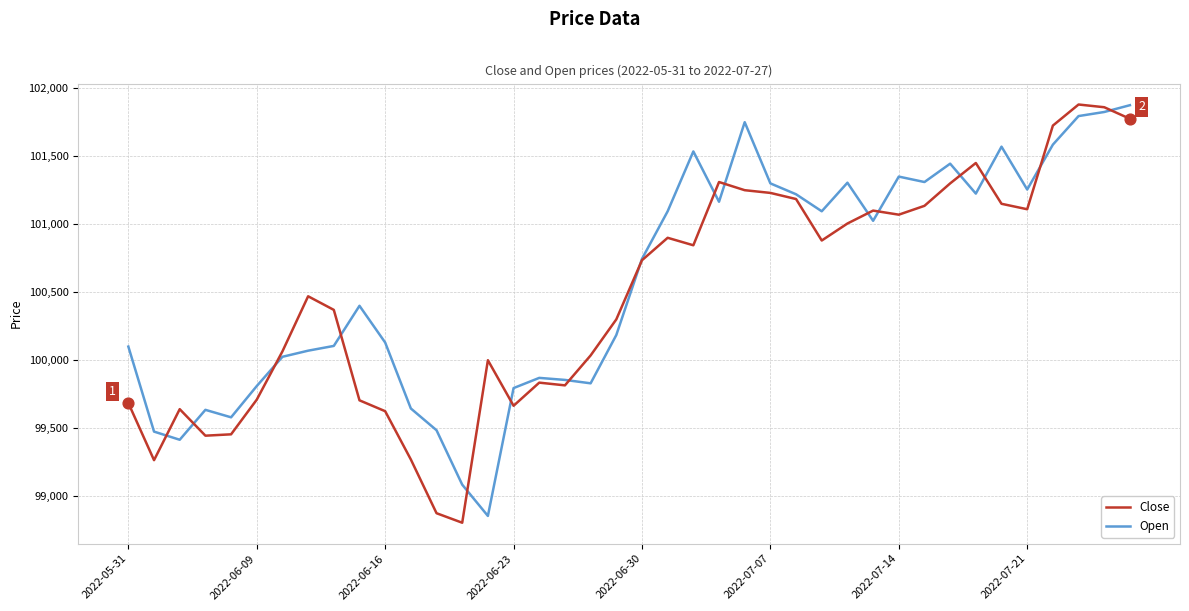

At how many categories does at least one series exceed 100934?

19